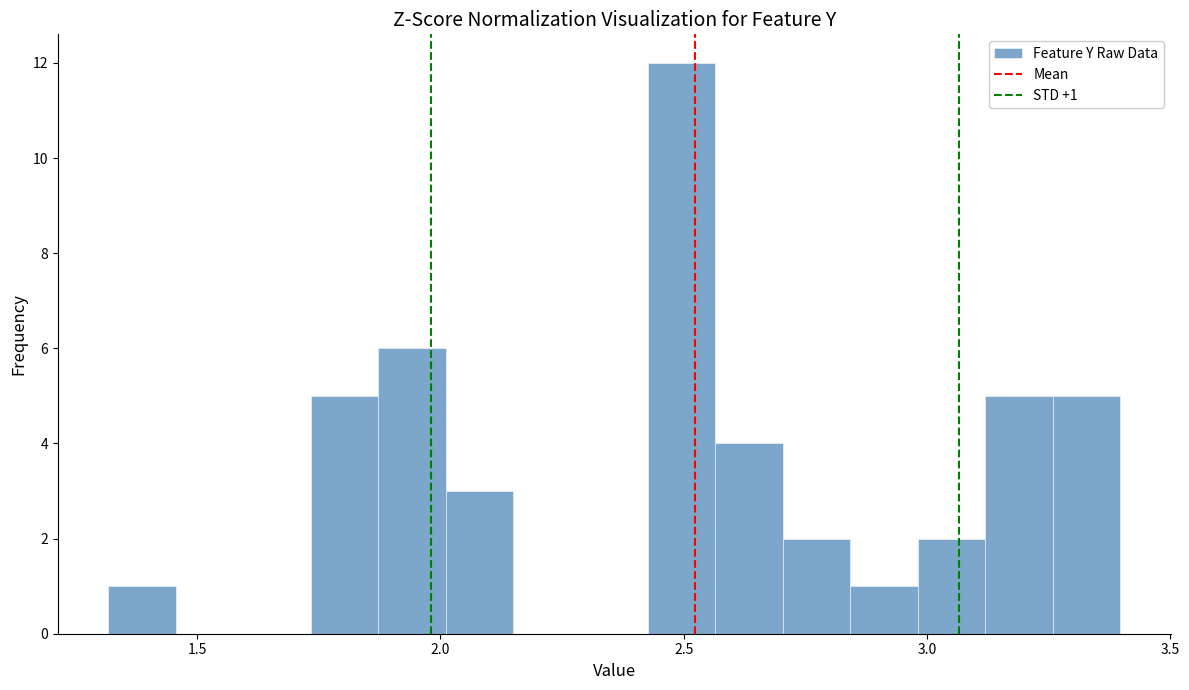

Read against the x-axis, roughly where is the centre of the tallest bar?

2.50